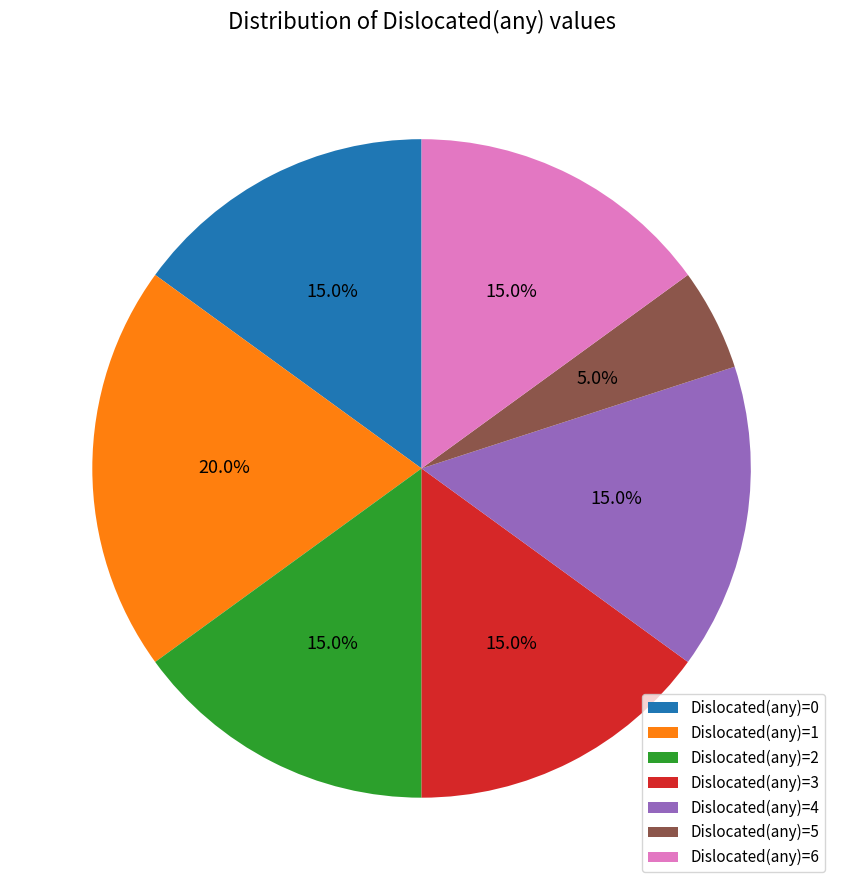

Which category has the biggest portion of the pie?

Dislocated(any)=1